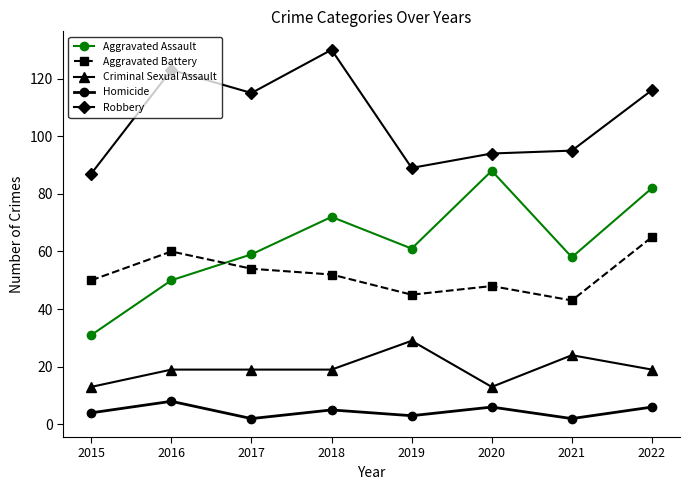

What is the maximum value for Aggravated Battery?

65